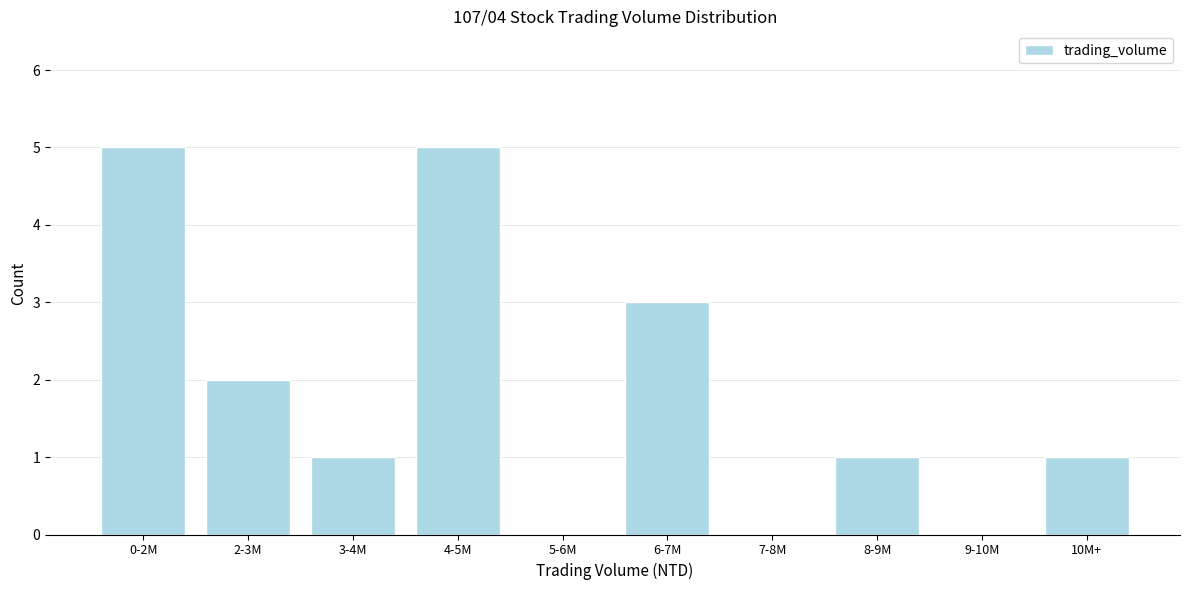

Reading left to right, list all the values displayed in this chart.

0-2M=5	2-3M=2	3-4M=1	4-5M=5	5-6M=0	6-7M=3	7-8M=0	8-9M=1	9-10M=0	10M+=1